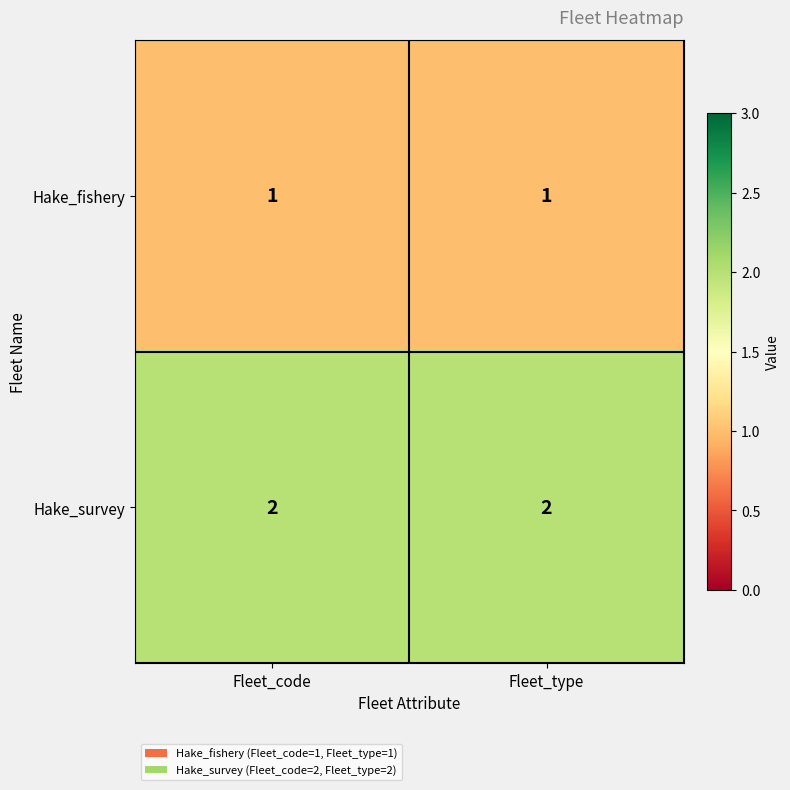

Reading right to left, what are all the values shown in this chart?

Hake_fishery: 1	1
Hake_survey: 2	2